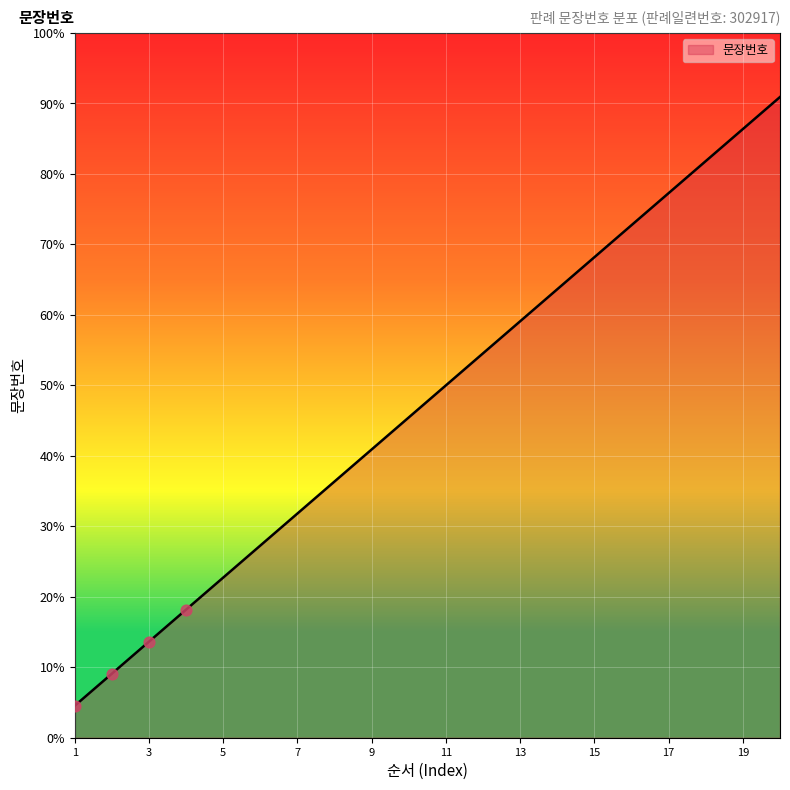

Does the chart have visible grid lines?

Yes